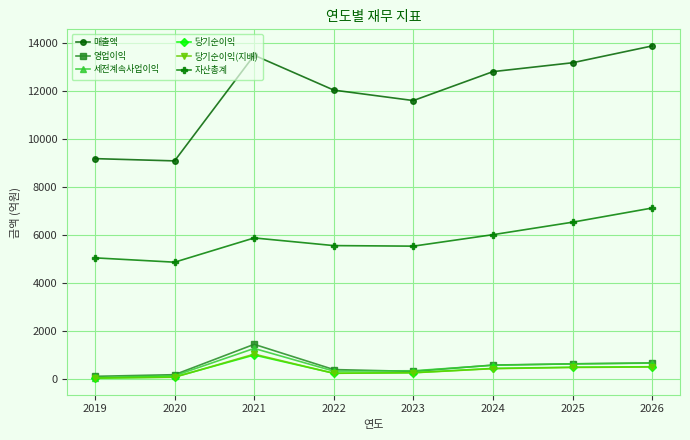

What is the smallest value displayed?

26